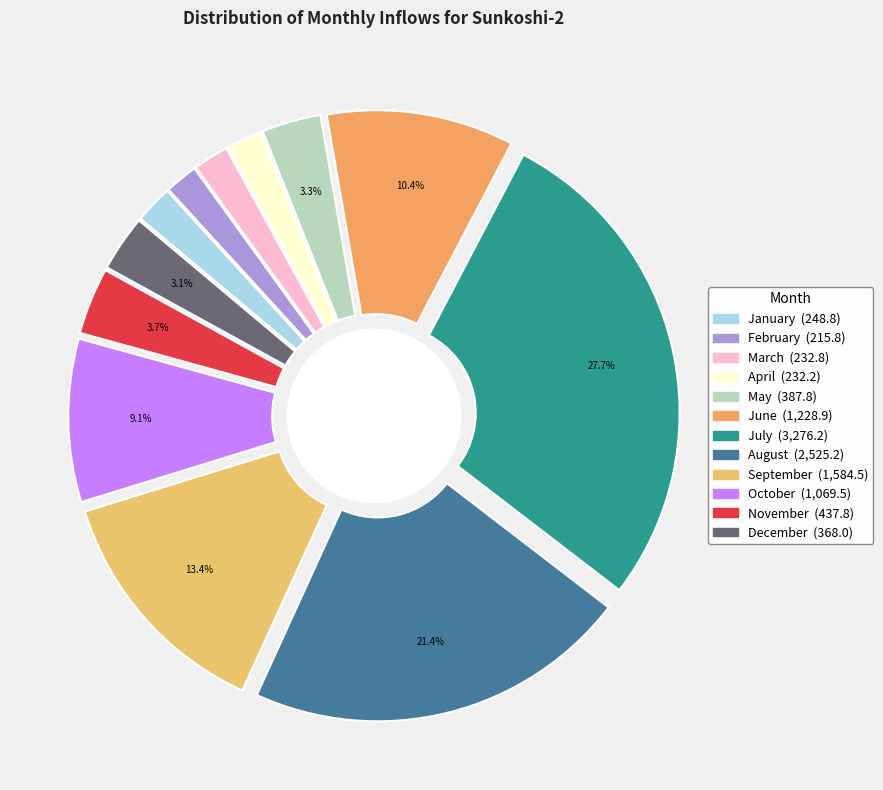

To the nearest percent, what is the difference between the largest and smallest slice percentages?

26%